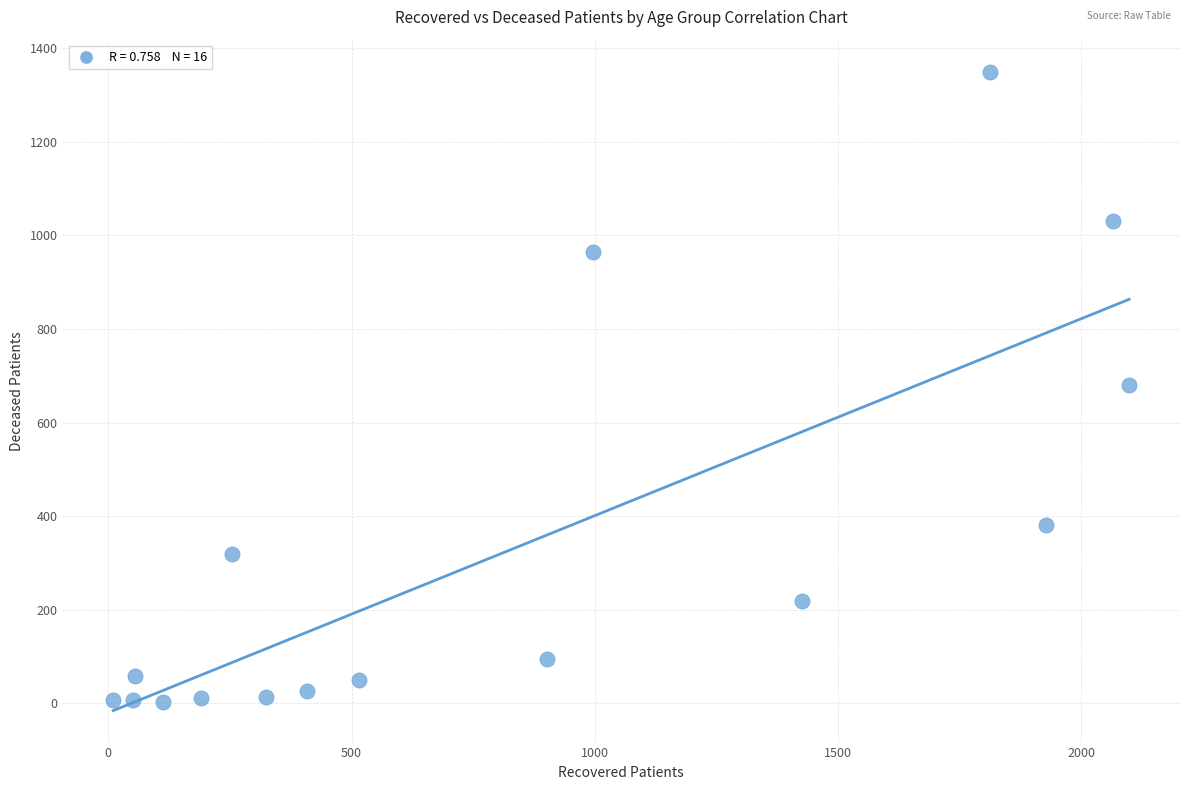

What is the range of X values (max minus min)?

2089